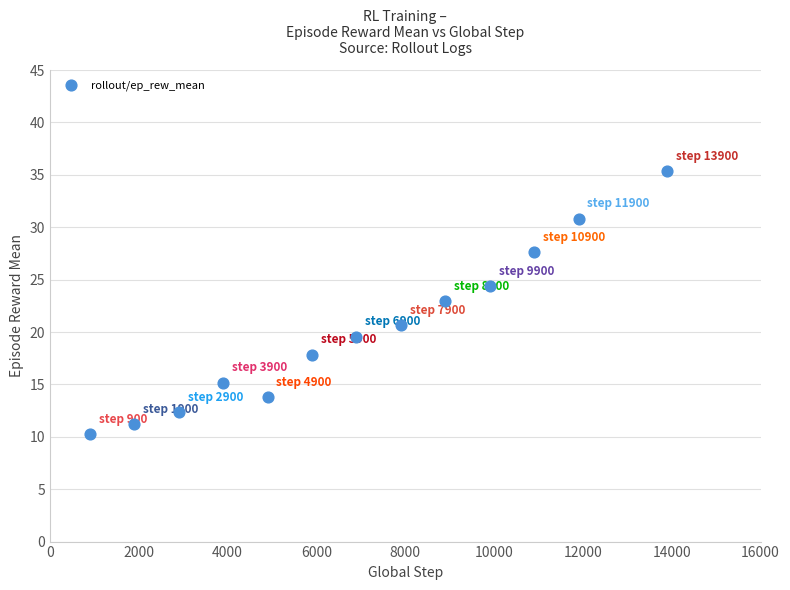

What is the range of X values (max minus min)?

13000.0